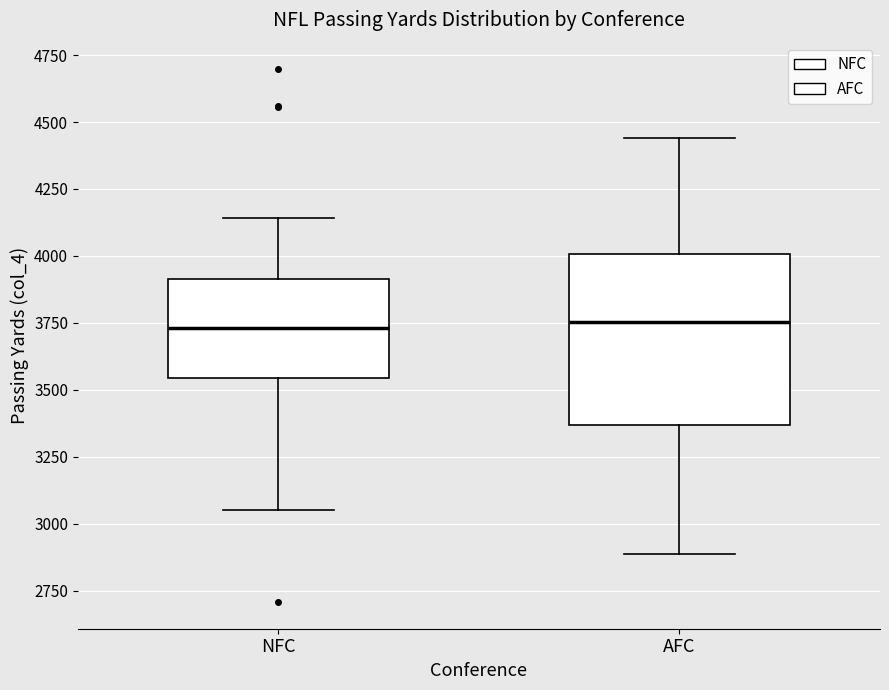

Reading left to right, transcribe this box plot: for each box, give where its median line is, the range the box spans, and where its two whiskers end, as read against the y-axis. The values are not printed on the chart, so give them approximately, as read against the axis.

NFC: median 3750, box 3550 to 3900, whiskers 3050 to 4150
AFC: median 3750, box 3350 to 4000, whiskers 2900 to 4450